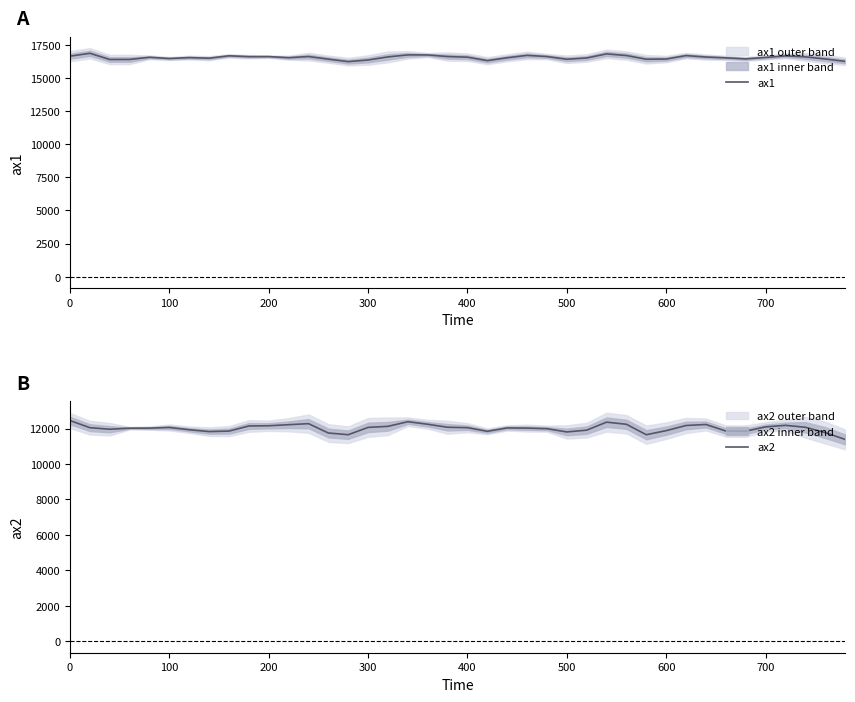

Is this an area chart (filled region under the line)?

No